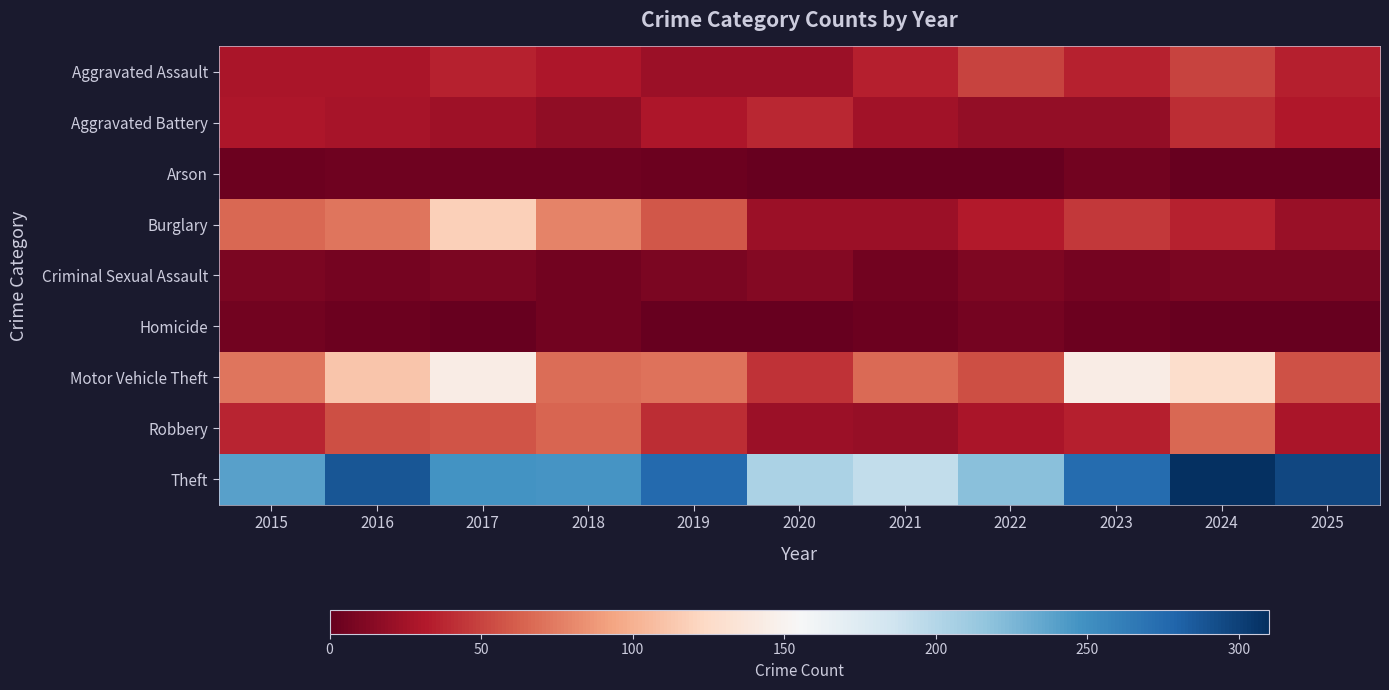

Reading left to right, extract all data points from this chart.

Aggravated Assault: 2015=28	2016=28	2017=36	2018=30	2019=22	2020=22	2021=35	2022=50	2023=36	2024=50	2025=34
Aggravated Battery: 2015=30	2016=27	2017=24	2018=17	2019=30	2020=38	2021=25	2022=19	2023=19	2024=40	2025=31
Arson: 2015=3	2016=4	2017=4	2018=4	2019=3	2020=0	2021=1	2022=1	2023=5	2024=1	2025=1
Burglary: 2015=66	2016=72	2017=118	2018=78	2019=59	2020=22	2021=23	2022=32	2023=45	2024=36	2025=21
Criminal Sexual Assault: 2015=9	2016=7	2017=9	2018=6	2019=9	2020=13	2021=5	2022=10	2023=7	2024=9	2025=9
Homicide: 2015=6	2016=3	2017=1	2018=5	2019=0	2020=0	2021=3	2022=7	2023=3	2024=0	2025=1
Motor Vehicle Theft: 2015=72	2016=112	2017=144	2018=69	2019=71	2020=43	2021=67	2022=55	2023=143	2024=128	2025=56
Robbery: 2015=37	2016=55	2017=58	2018=65	2019=41	2020=23	2021=20	2022=28	2023=34	2024=66	2025=29
Theft: 2015=239	2016=287	2017=248	2018=247	2019=275	2020=204	2021=193	2022=220	2023=274	2024=310	2025=296